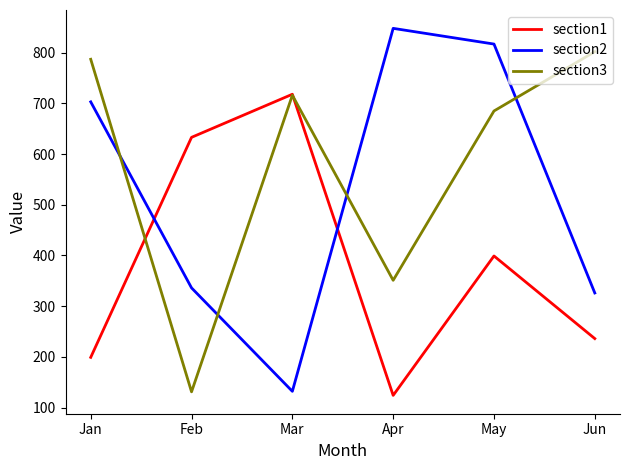

Read the section3 value at Feb, to the nearest 10.

130